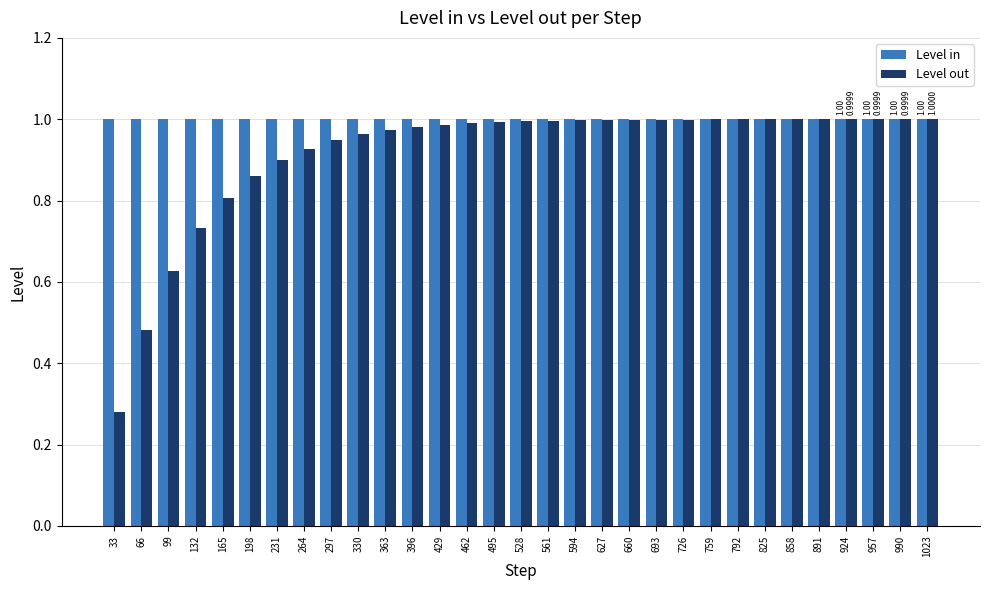

Is the value of Level in at 363 greater than the value of Level out at 66?

Yes